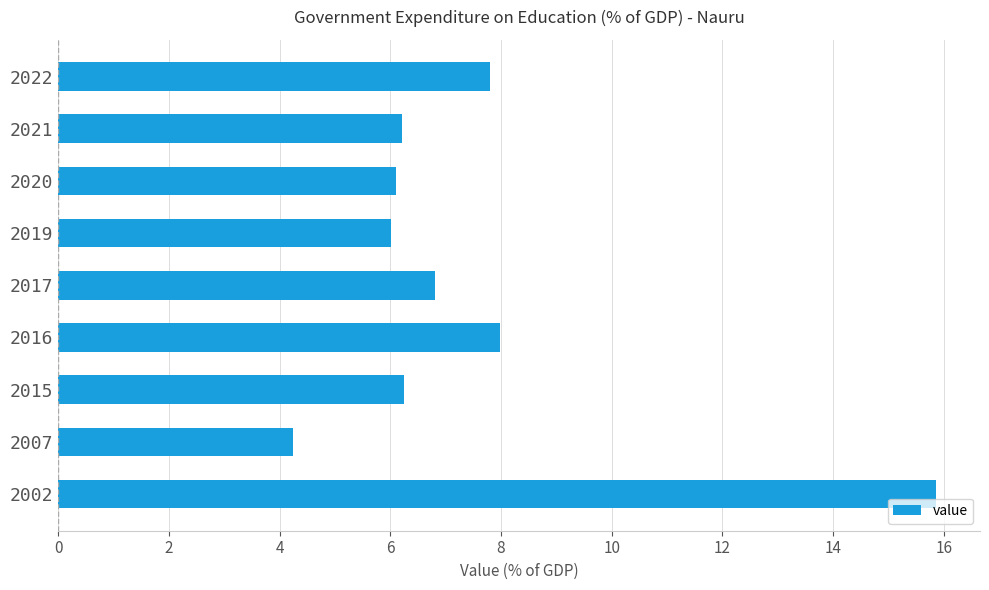

Which label corresponds to the smallest value in the chart?

2007